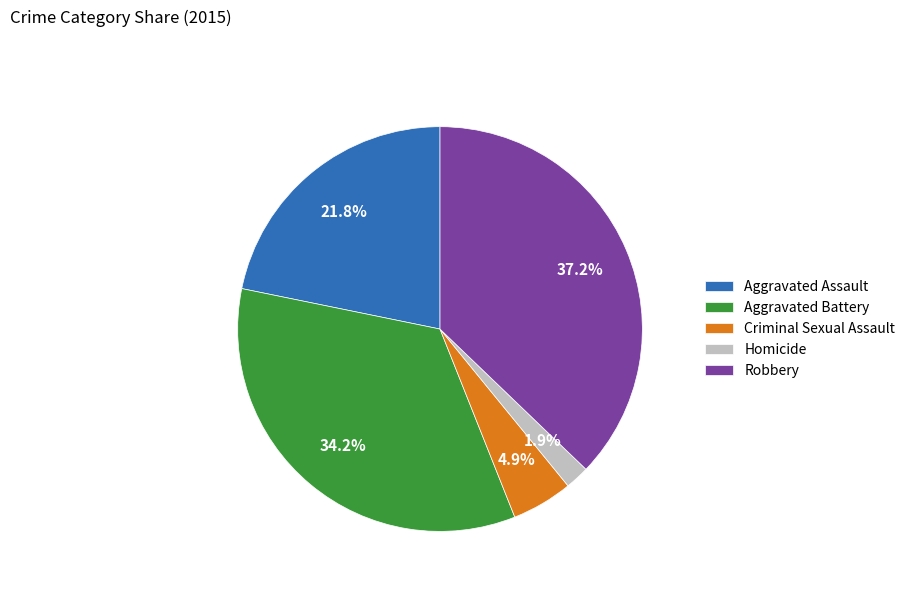

The Robbery slice represents 37% of the pie. True or false?

True